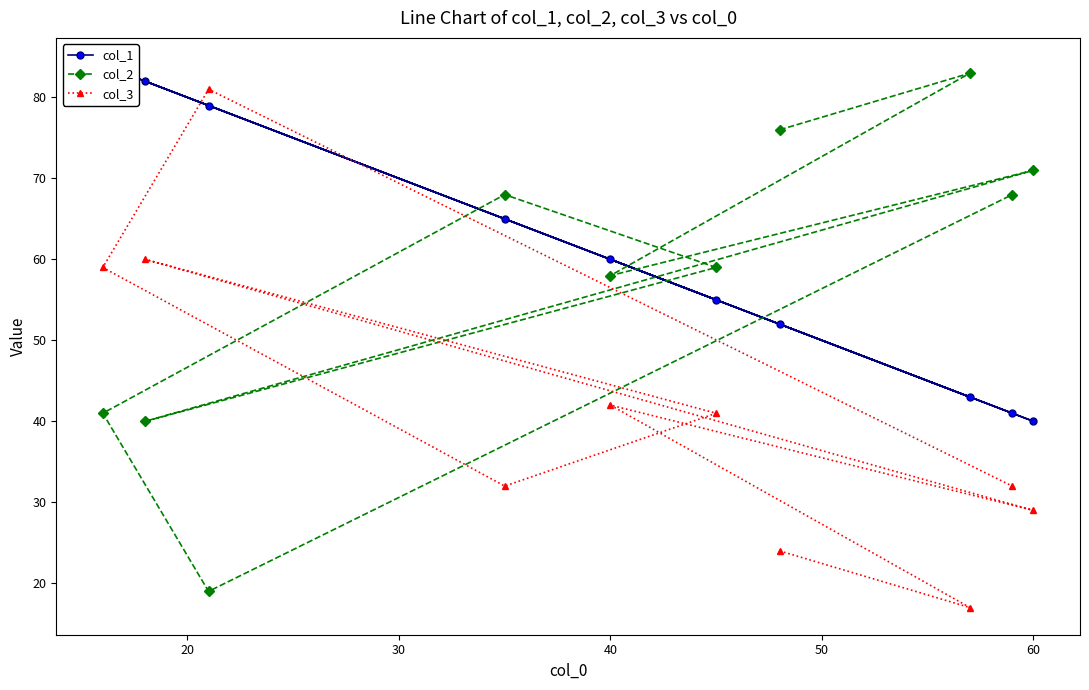

True or false: col_2 has a value of 79 at 40.

False